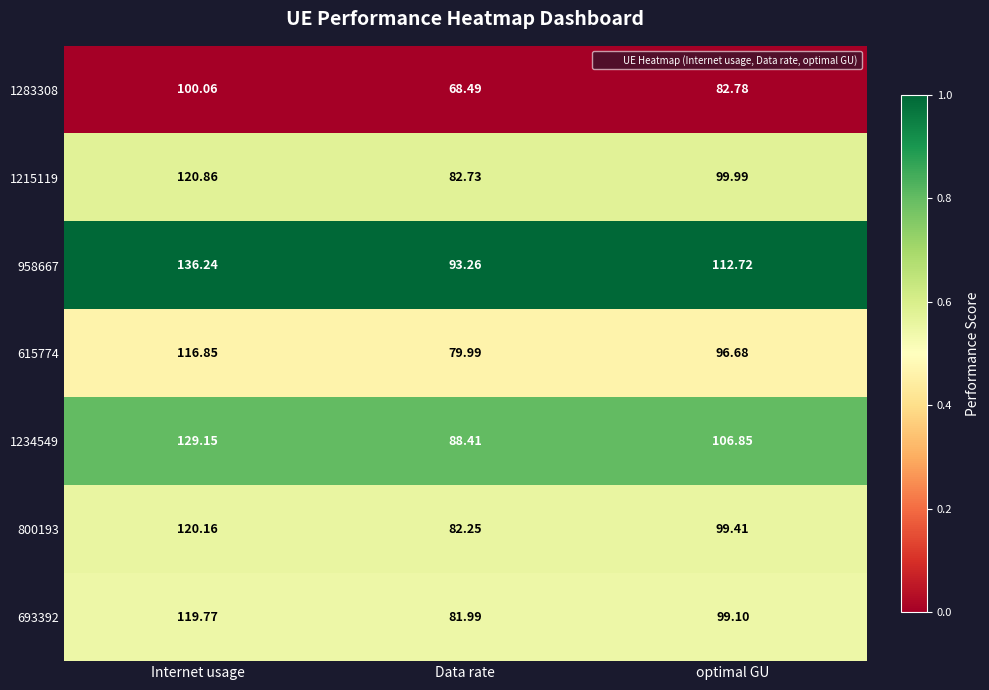

Rank the series at optimal GU from highest to lowest value.

958667, 1234549, 1215119, 800193, 693392, 615774, 1283308